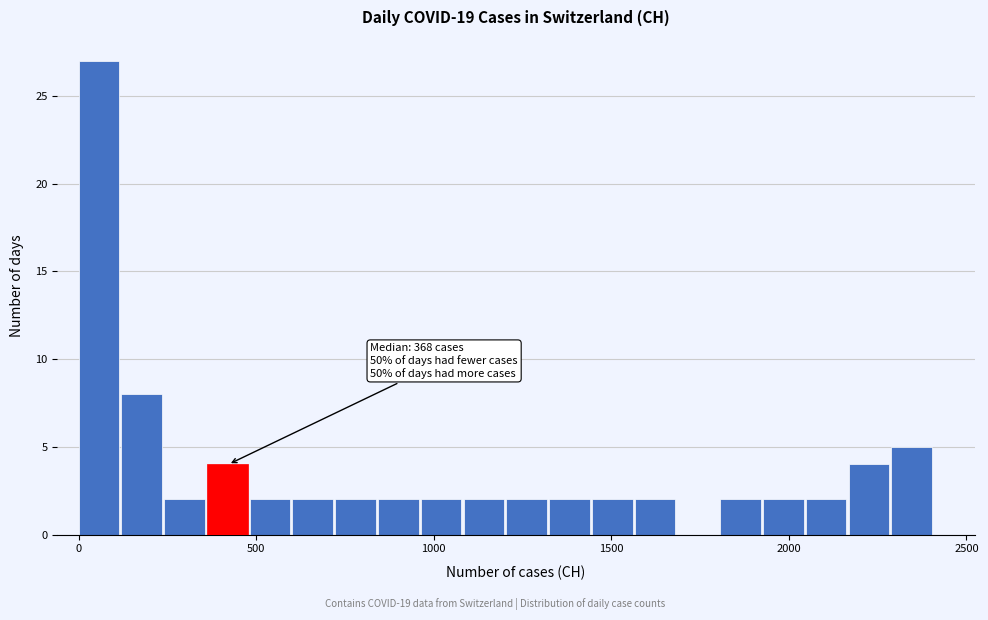

Around what value on the x-axis is the tallest bar? Give the approximate position of its centre, as read against the axis.

50